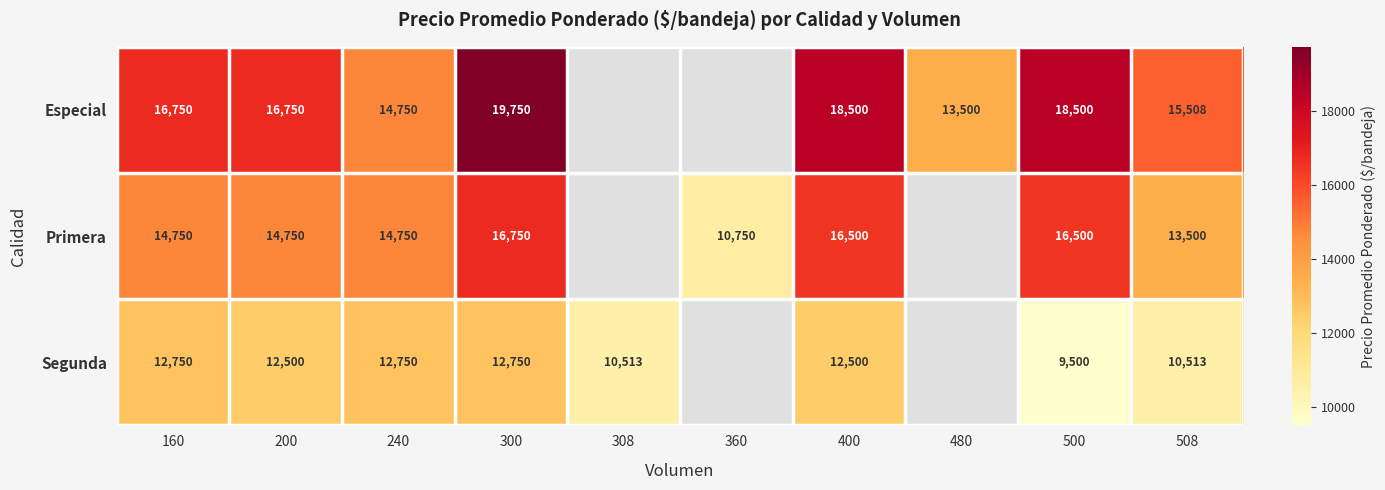

Rank the series at 160 from lowest to highest value.

Segunda, Primera, Especial